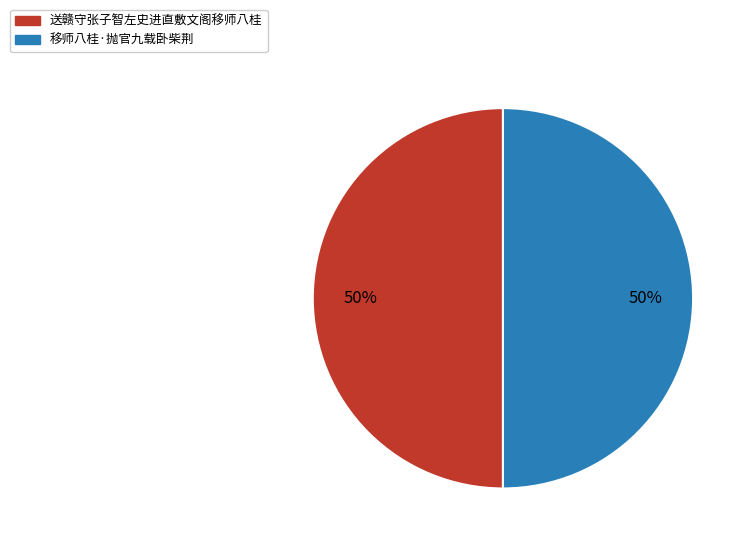

To the nearest percent, what percentage of the pie is 送赣守张子智左史进直敷文阁移师八桂?

50%